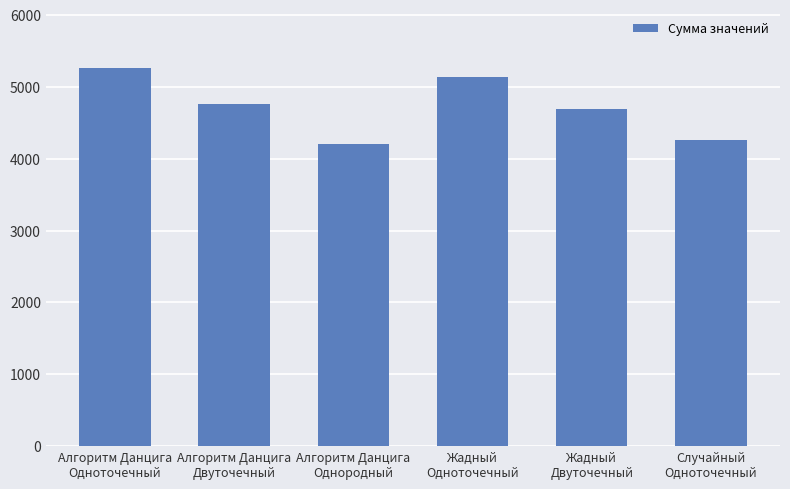

Reading left to right, transcribe all the data shown in this chart.

5262	4761	4209	5132	4691	4255